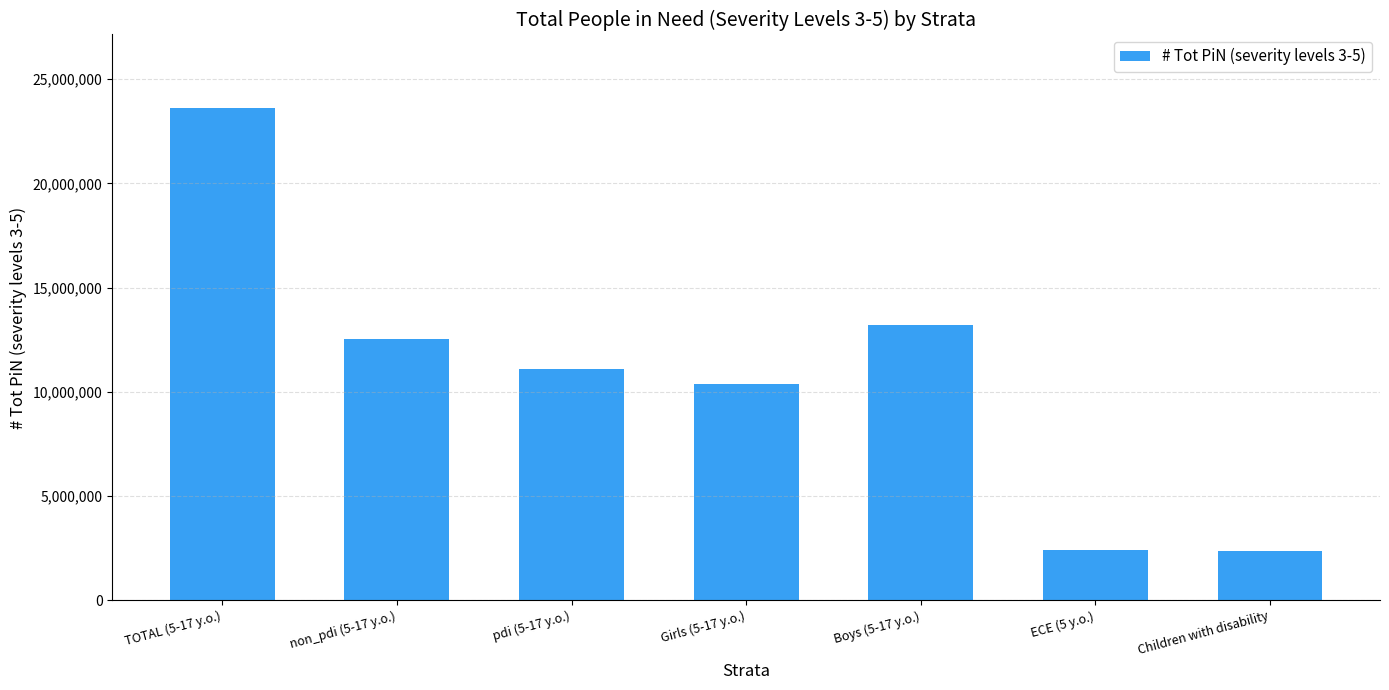

Which category has the highest value across all series?

TOTAL (5-17 y.o.)